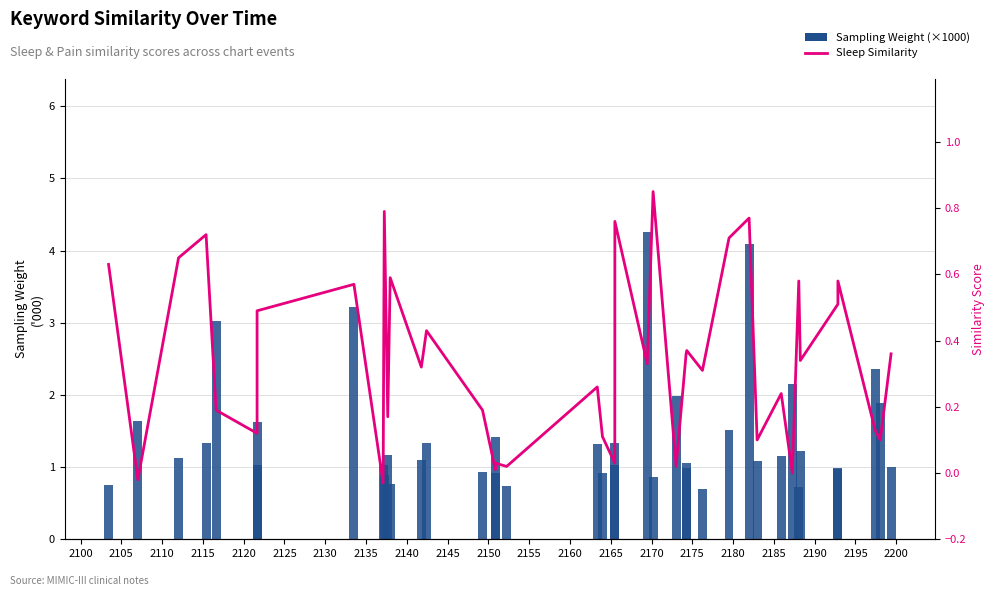

Read the Sampling Weight (×1000) value at 2165.

0.9